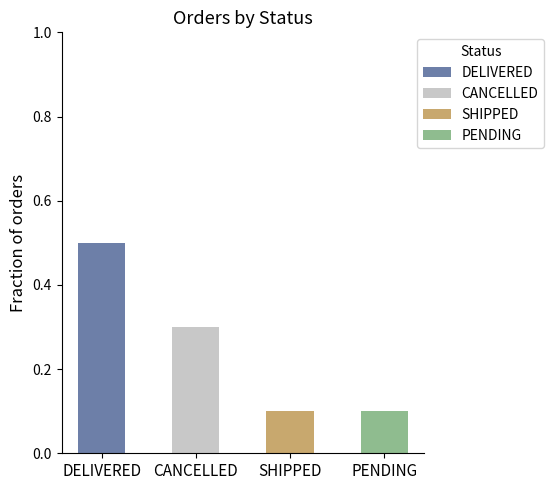

Rank the categories by value from lowest to highest.

SHIPPED, PENDING, CANCELLED, DELIVERED